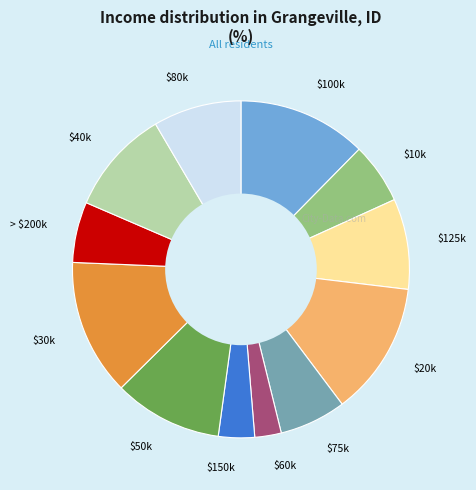

Does any single category account for the majority?

No